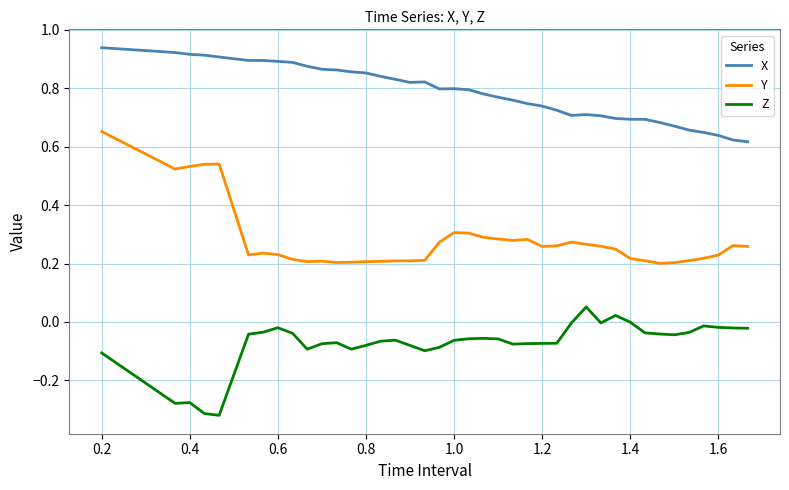

True or false: Y and Z cross at least once.

False